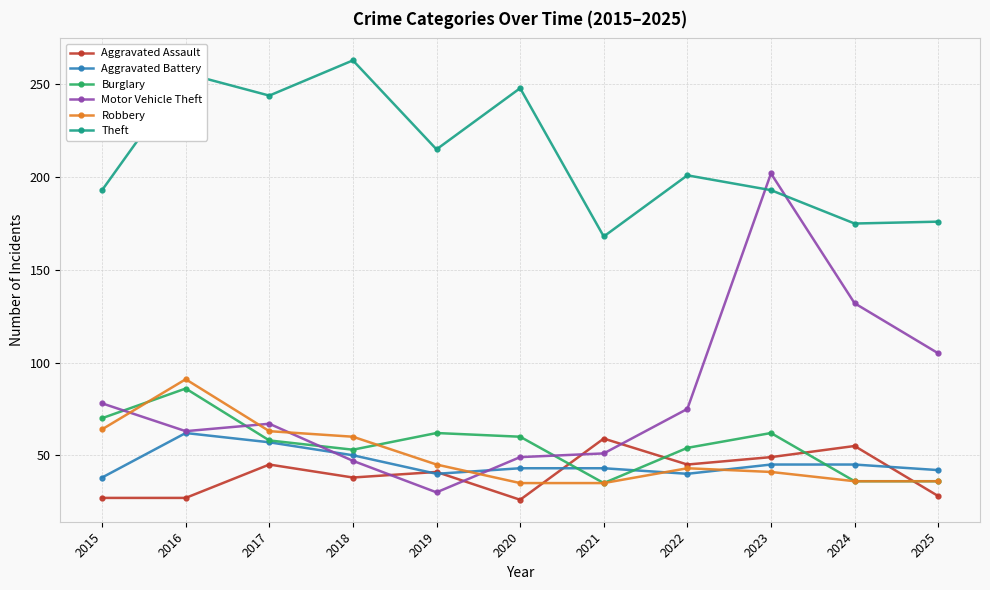

Which series has the largest total across all categories?

Theft